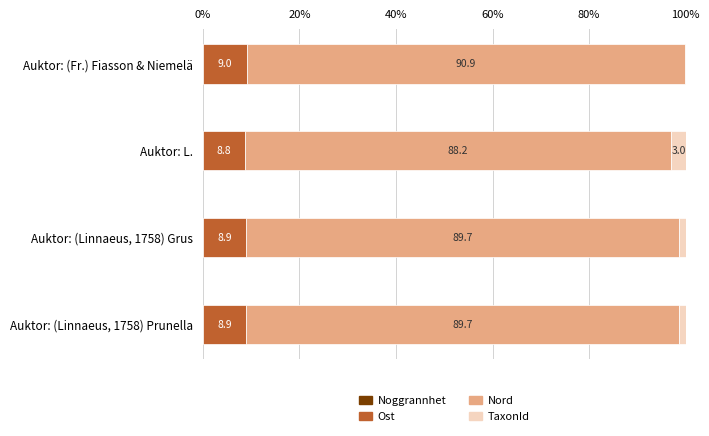

What is the total value across all series at Auktor: (Fr.) Fiasson & Niemelä?

100.0